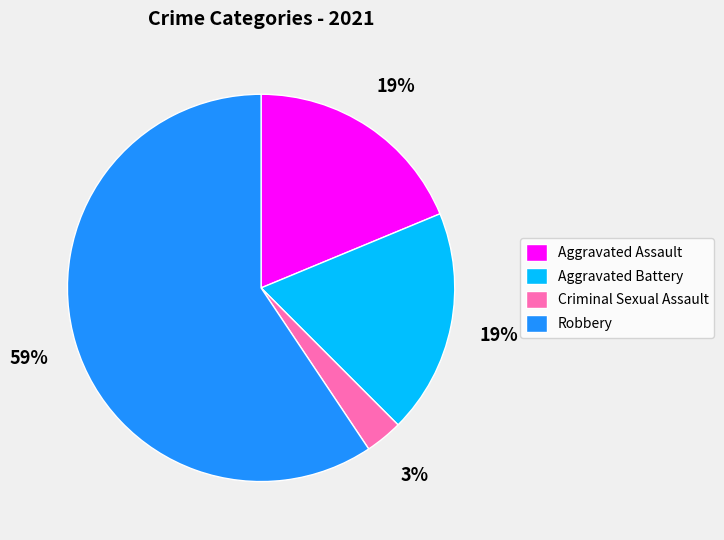

To the nearest percent, what percentage of the pie is Robbery?

59%